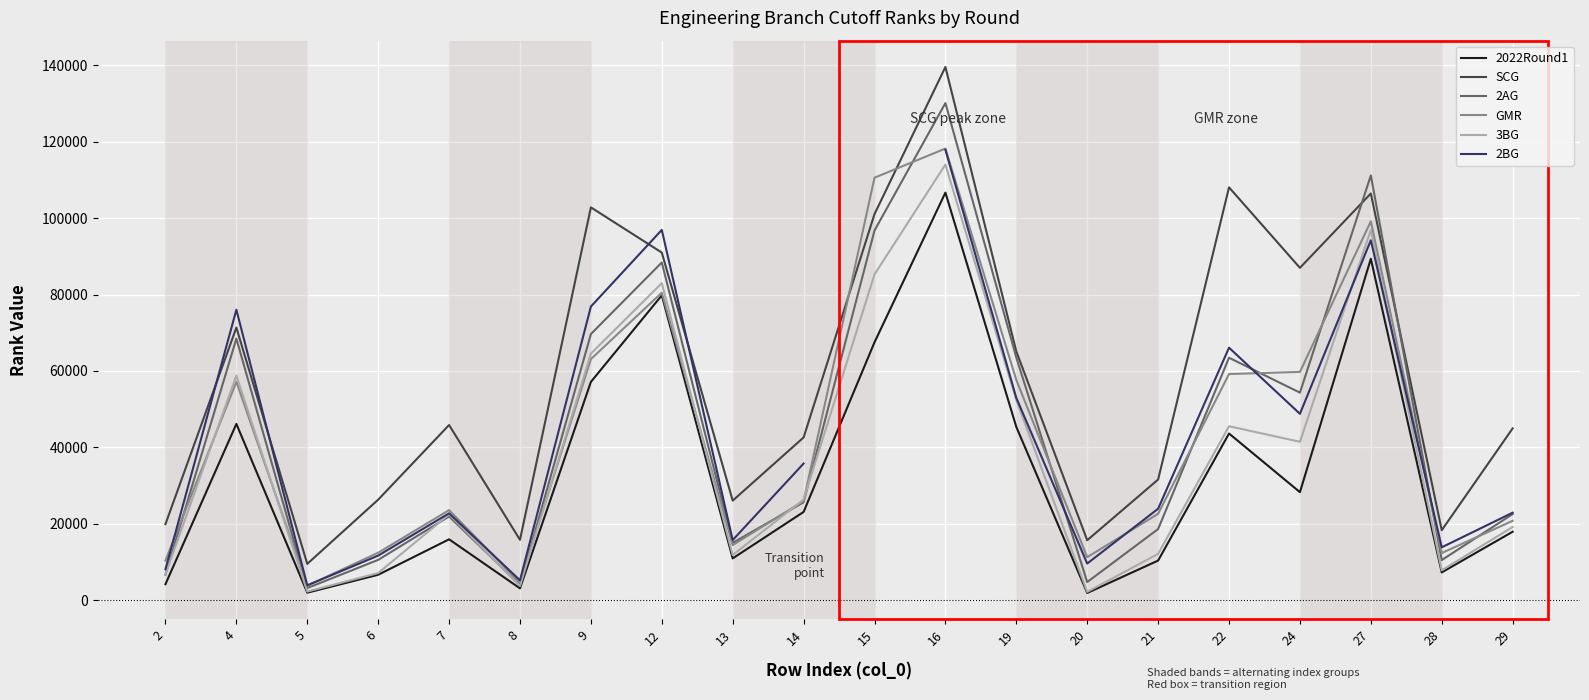

What are all the series names shown in the legend?

2022Round1, SCG, 2AG, GMR, 3BG, 2BG